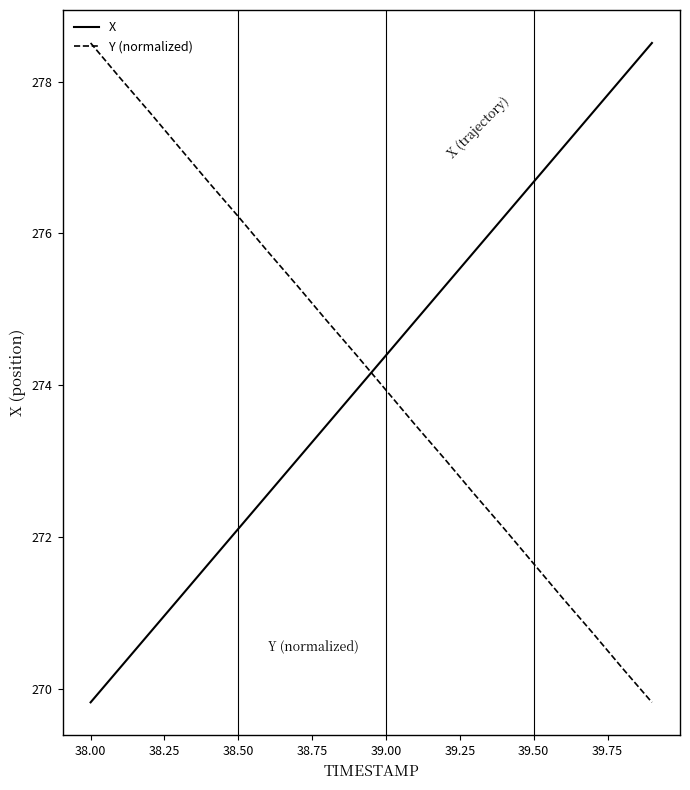

Which series ends up on top after the final intersection of X and Y (normalized)?

X